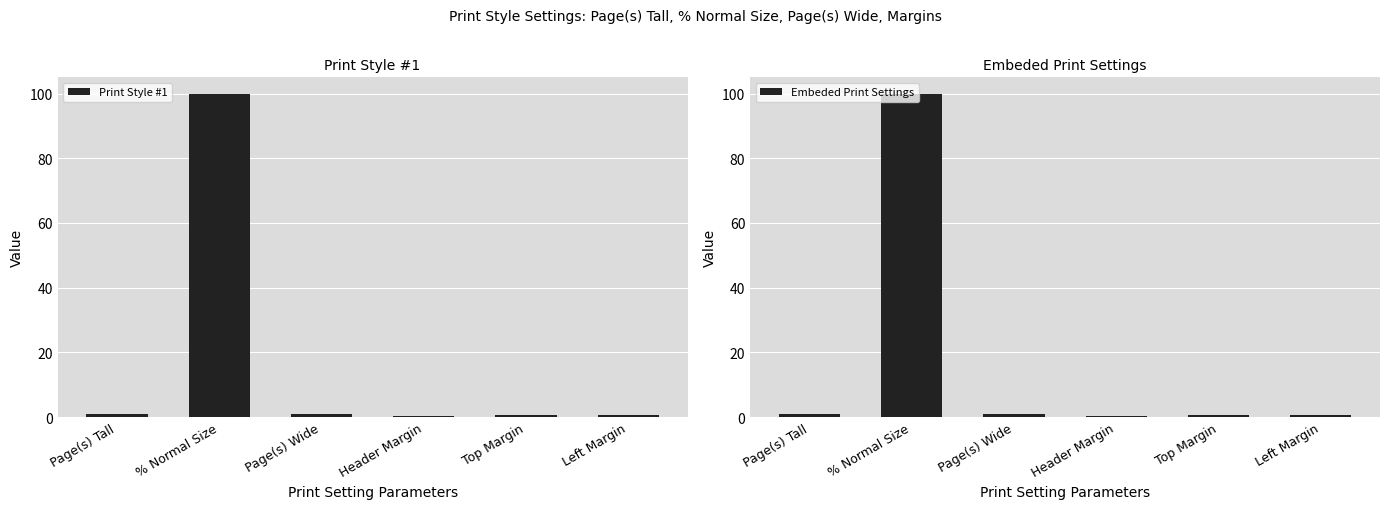

What is the sum of the Print Style #1 values at Page(s) Wide and Header Margin?

1.3